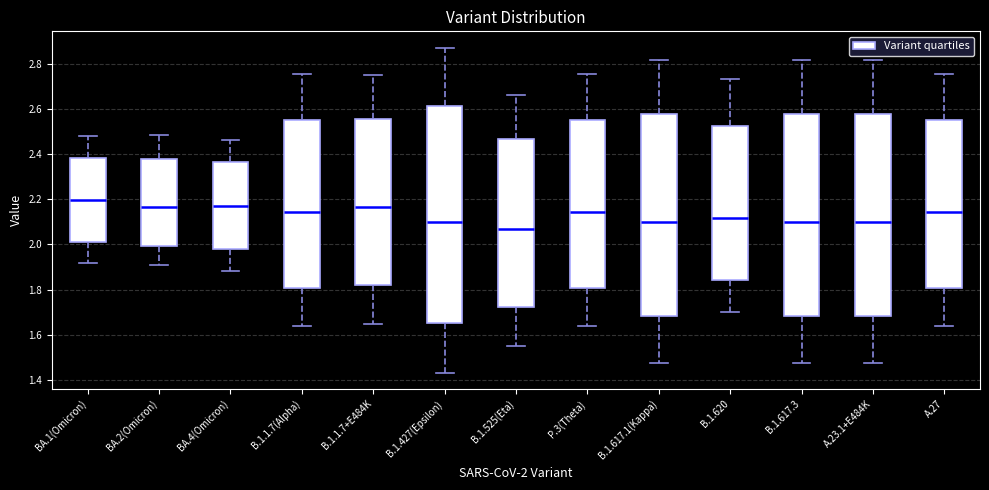

Where does the lower whisker of the box for BA.2(Omicron) end on the y-axis? The values are not printed on the chart, so give them approximately, as read against the axis.

1.90